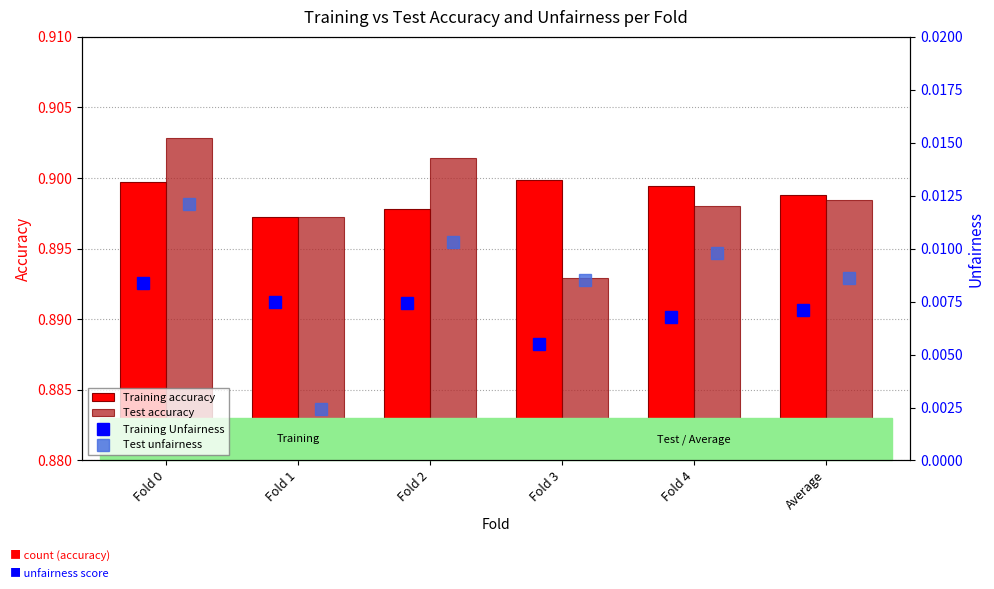

Count the number of data series in this chart.

4